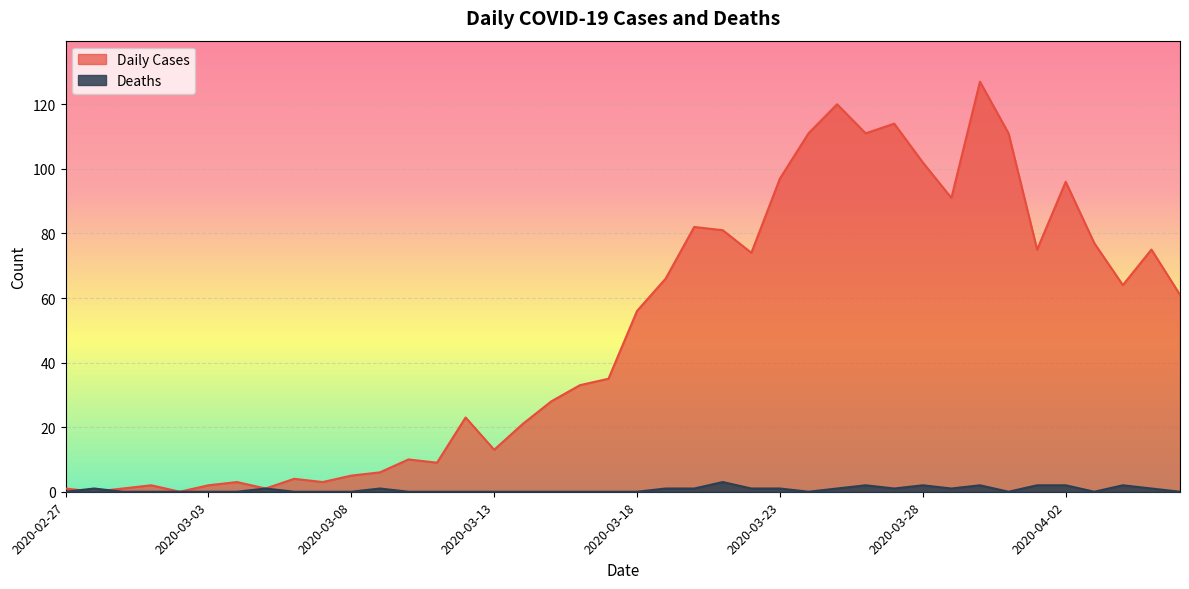

What is the label of the 5th point from the right?

2020-04-02